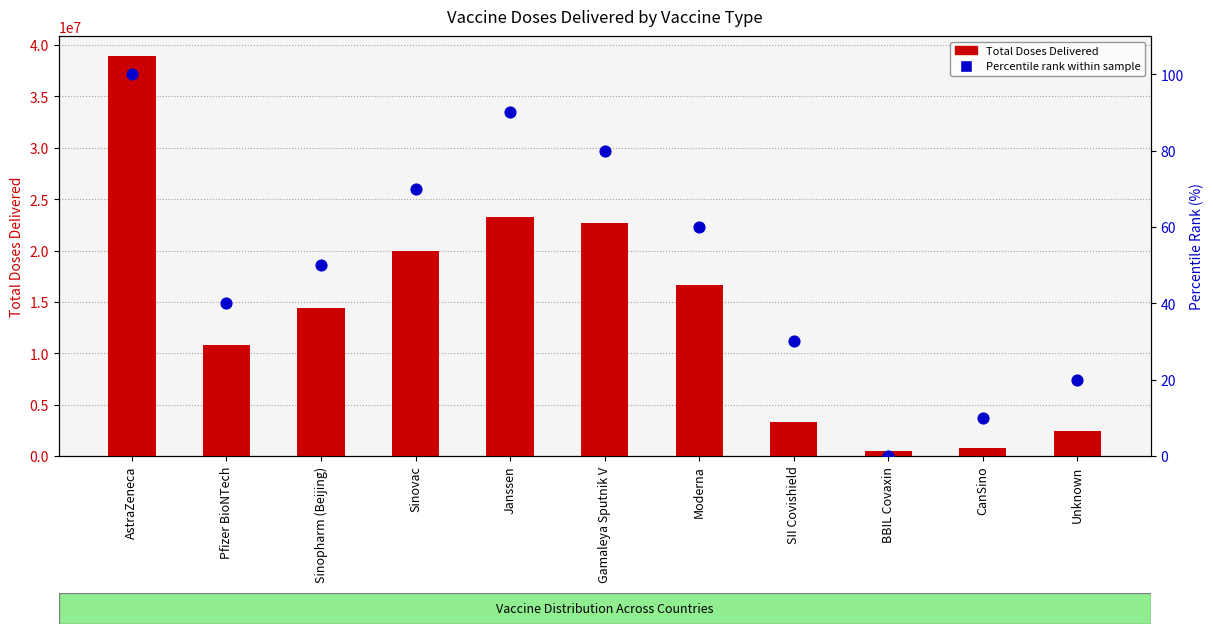

What are all the series names shown in the legend?

Total Doses Delivered, Percentile rank within sample